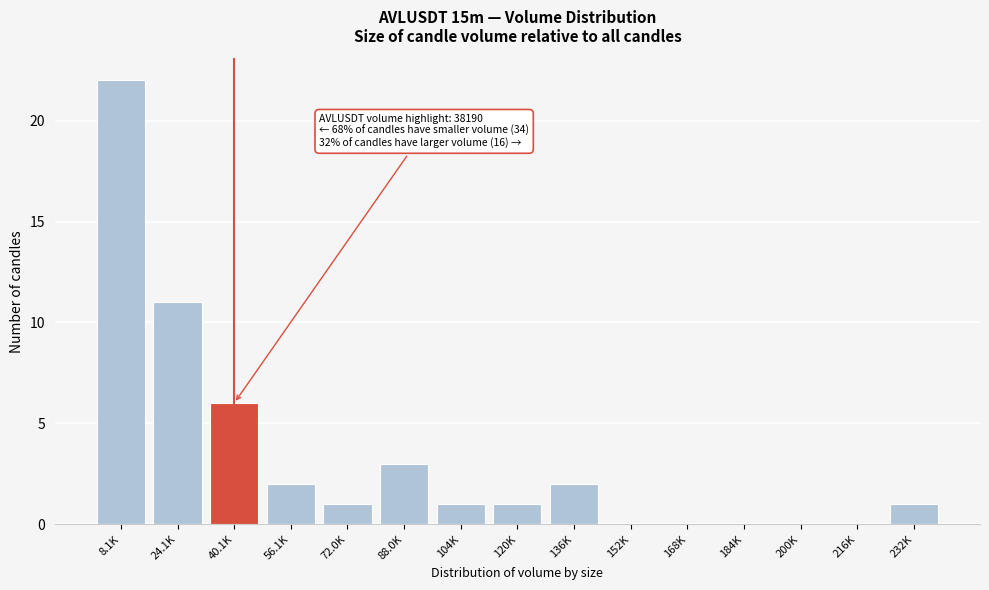

Reading left to right, what are all the values shown in this chart?

8.1K=22	24.1K=11	40.1K=6	56.1K=2	72.0K=1	88.0K=3	104K=1	120K=1	136K=2	152K=0	168K=0	184K=0	200K=0	216K=0	232K=1